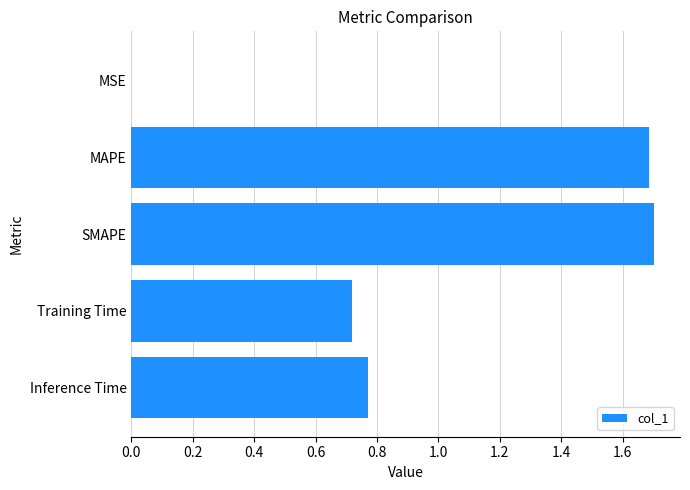

What is the maximum value shown in the chart?

1.7